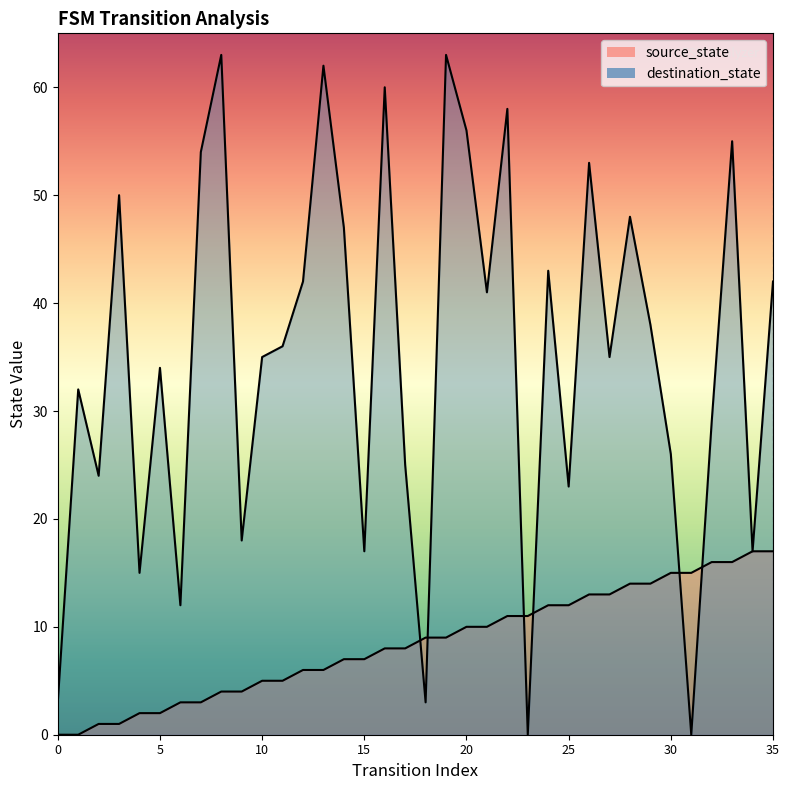

What are all the series names shown in the legend?

source_state, destination_state